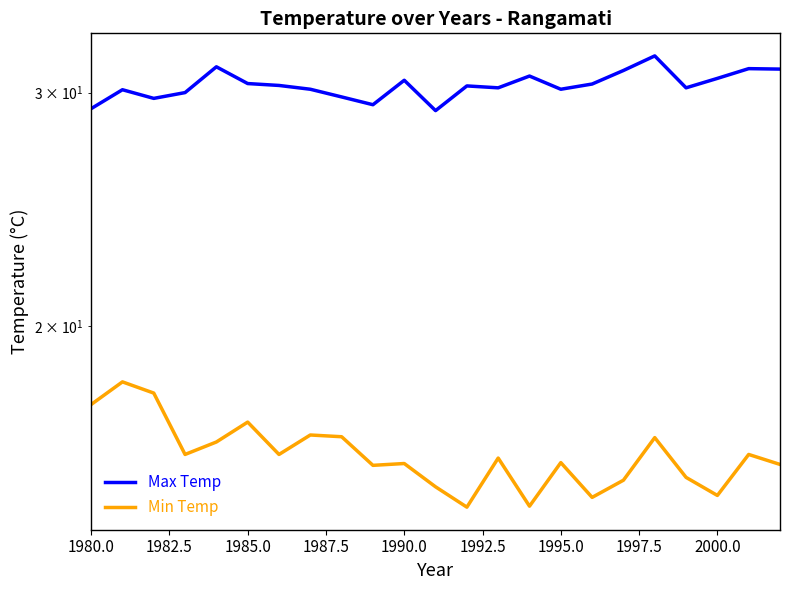

How many lines are shown in the chart?

2